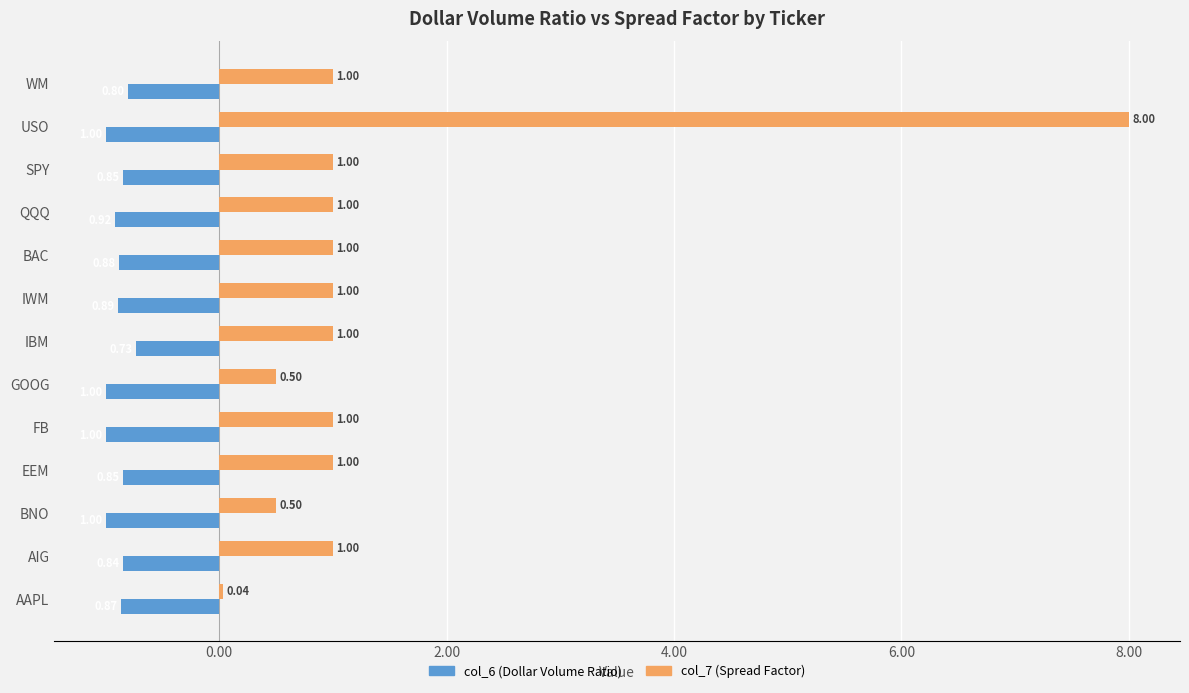

Which series has the largest total across all categories?

col_7 (Spread Factor)